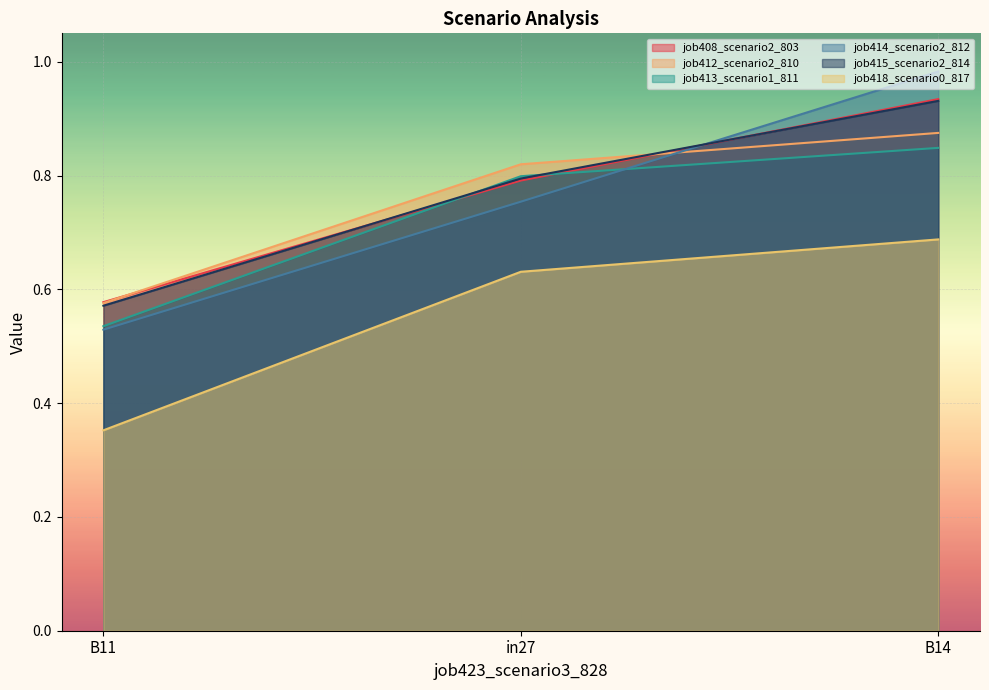

What position from the left is B14?

3